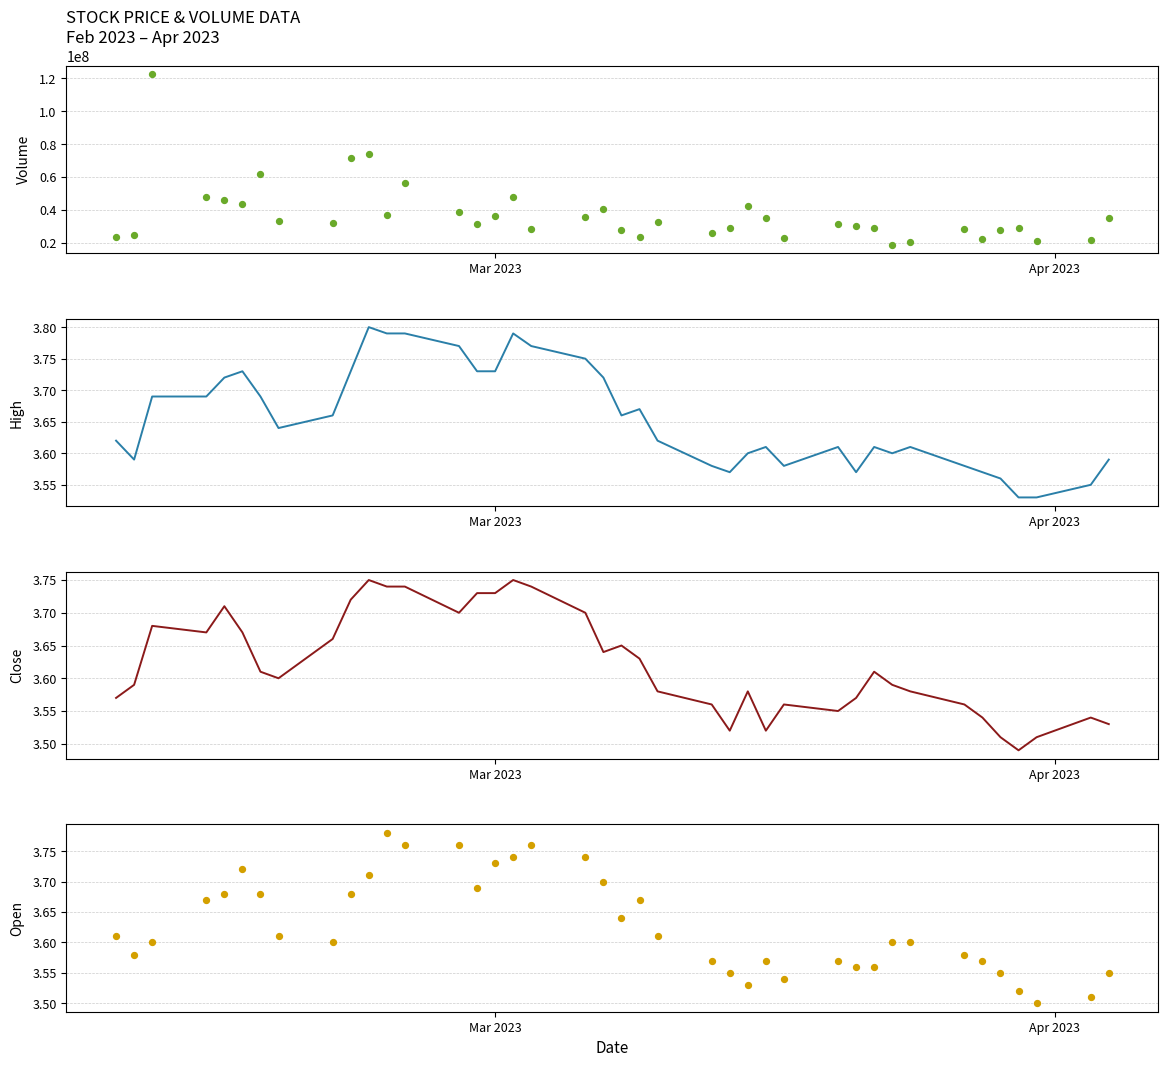

Which series contains the lowest Y value?

close